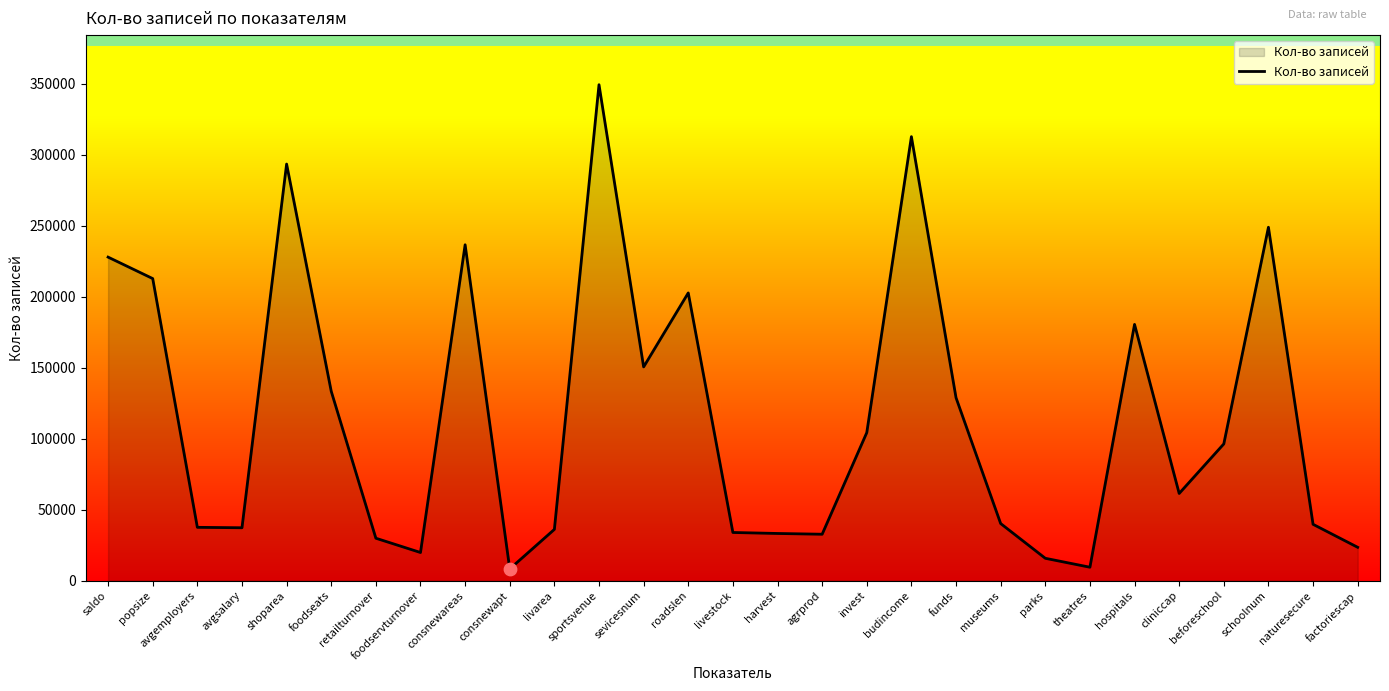

What is the ratio of the value at popsize to the value at sevicesnum?

1.4